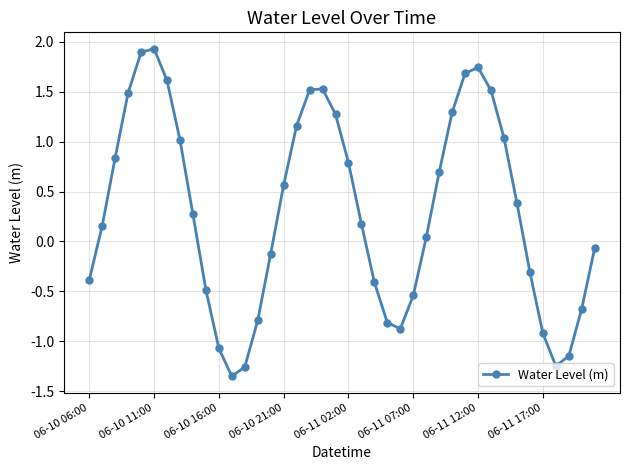

What is the maximum value shown in the chart?

1.9